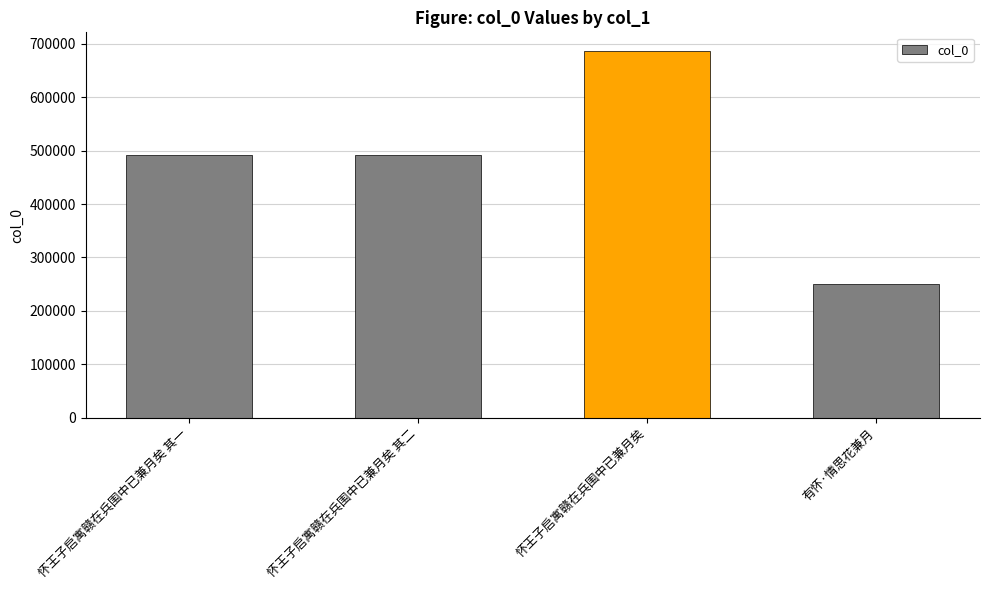

What is the ratio of the value at 怀王子启寓赣在兵围中已兼月矣 其二 to the value at 怀王子启寓赣在兵围中已兼月矣?

0.7